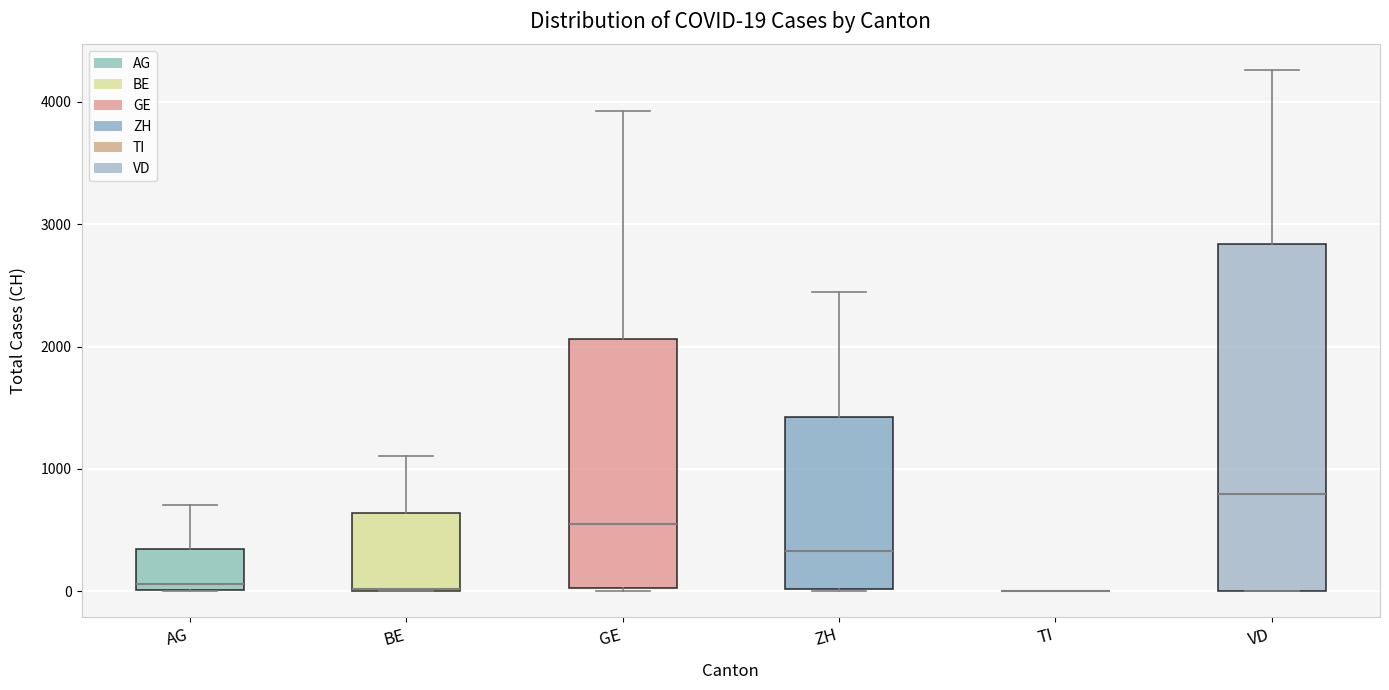

Comparing the boxes themselves (not the whiskers), which one is the tallest?

VD